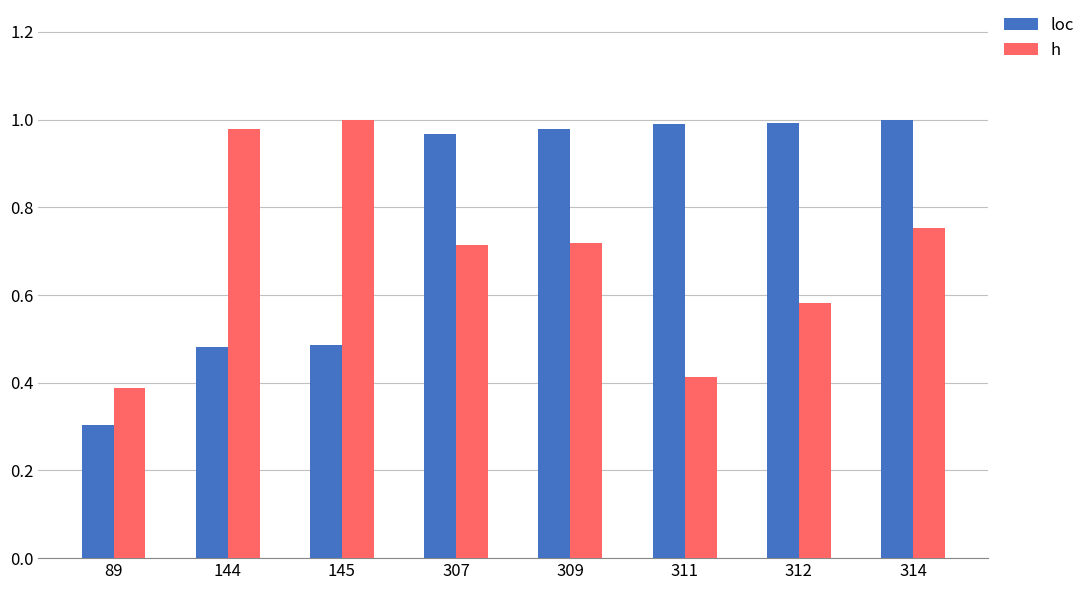

True or false: loc has a value of 1.7 at 314.

False